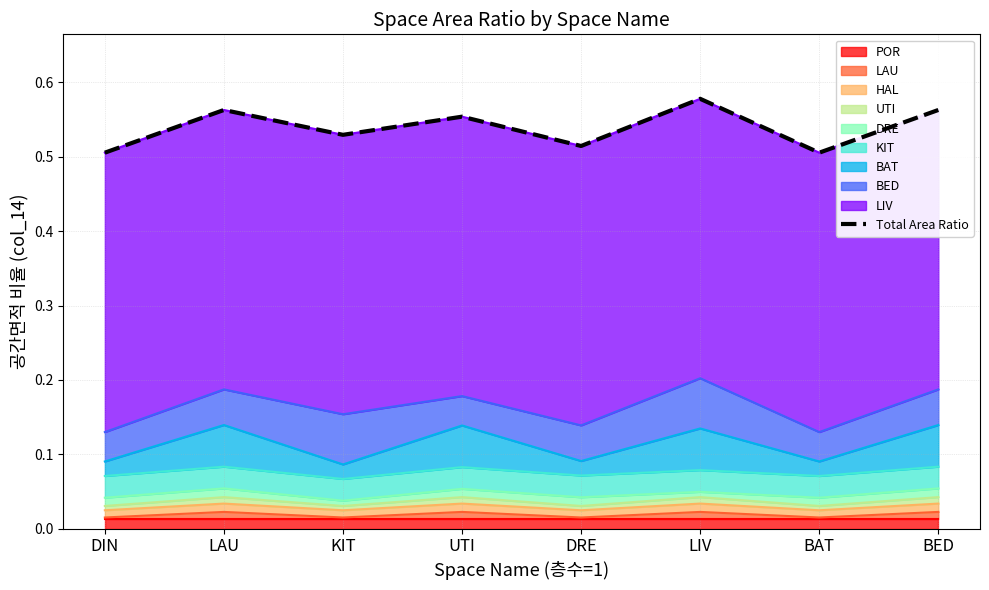

List the labels in order of value, largest first.

LIV, LAU, BED, UTI, KIT, DRE, DIN, BAT